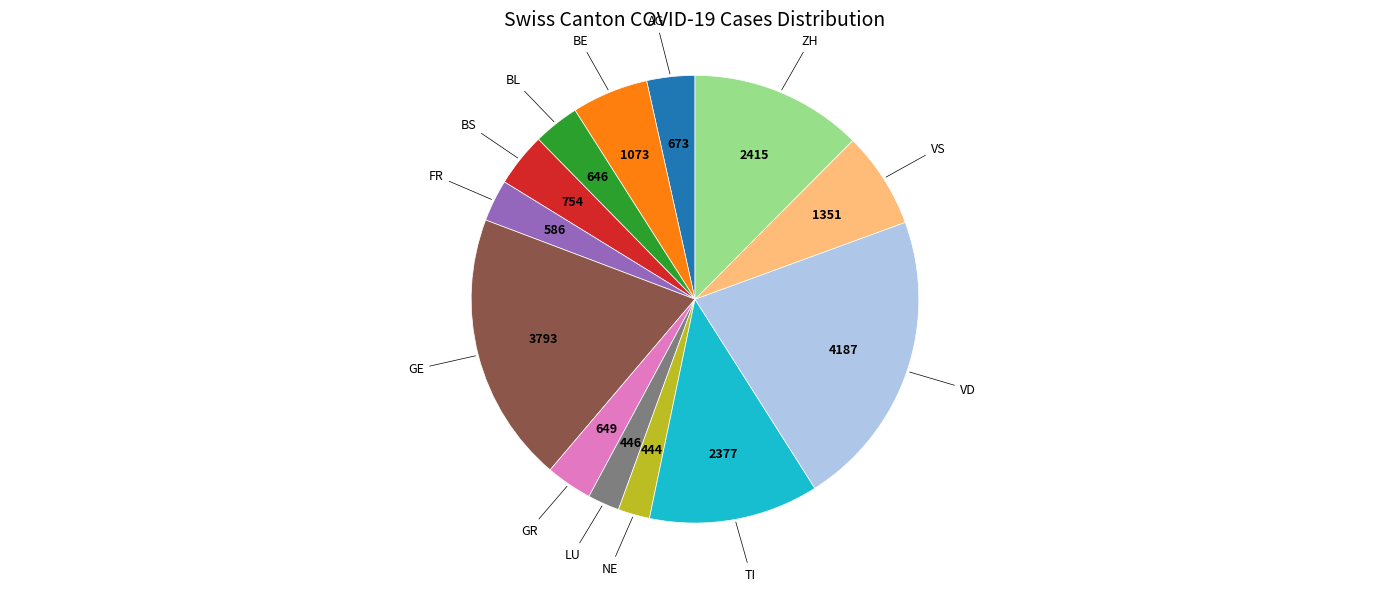

Is there any slice that represents more than half of the pie?

No